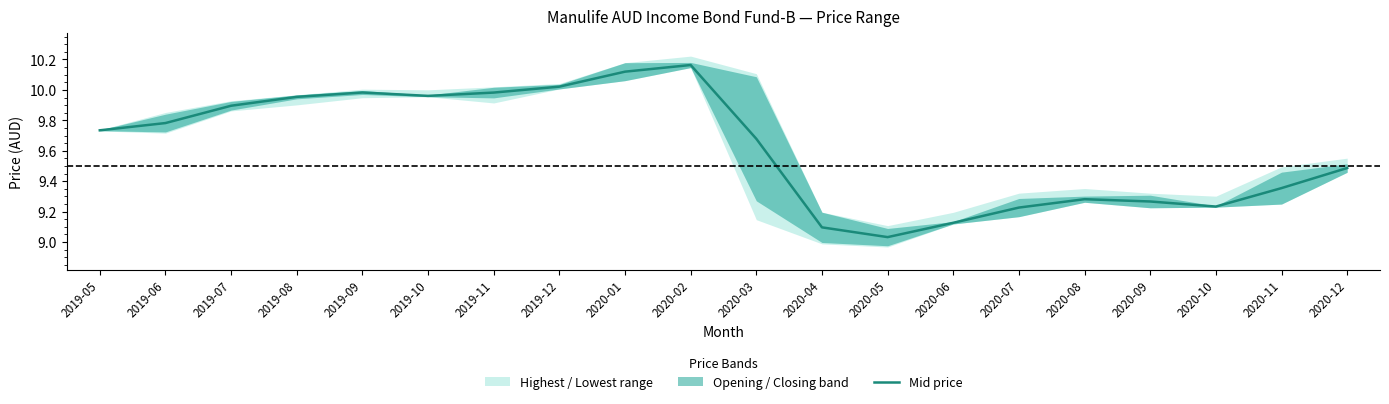

What is the label of the 13th point from the left?

2020-05